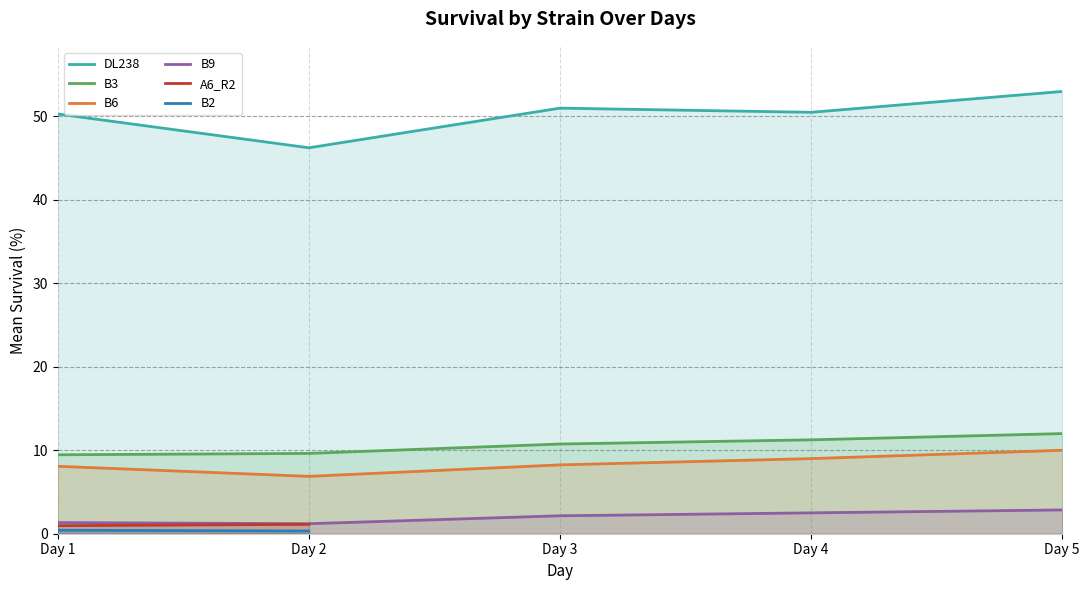

Is the value of B6 at Day 1 greater than the value of B9 at Day 2?

Yes